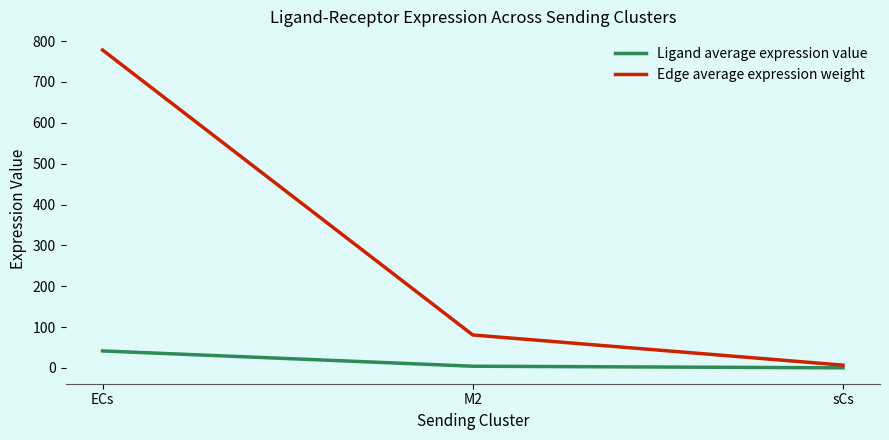

What is the sum of all Ligand average expression value values?

46.4